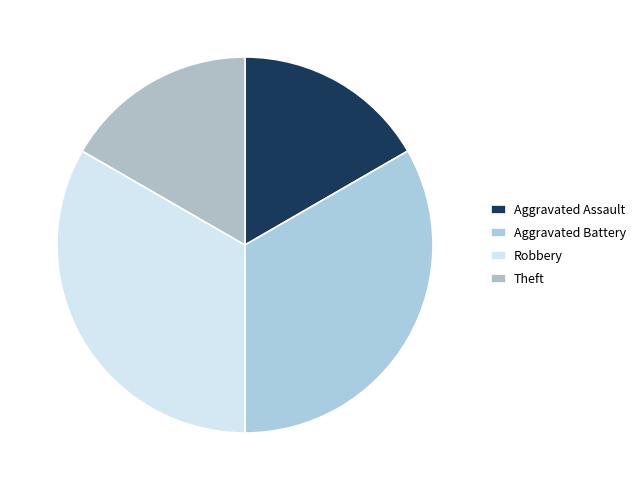

Is there a majority slice in this chart?

No